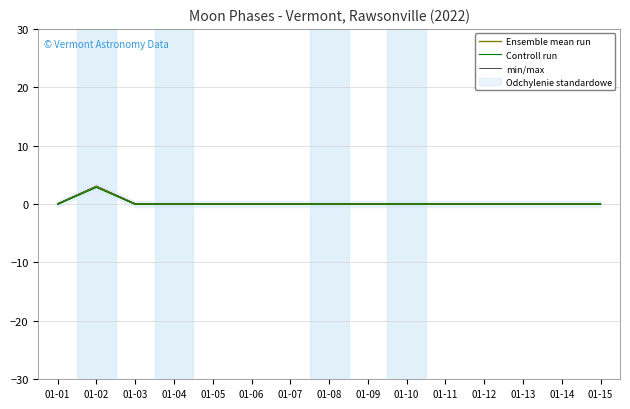

The value of Ensemble mean run at 01-15 is 0.0. True or false?

True